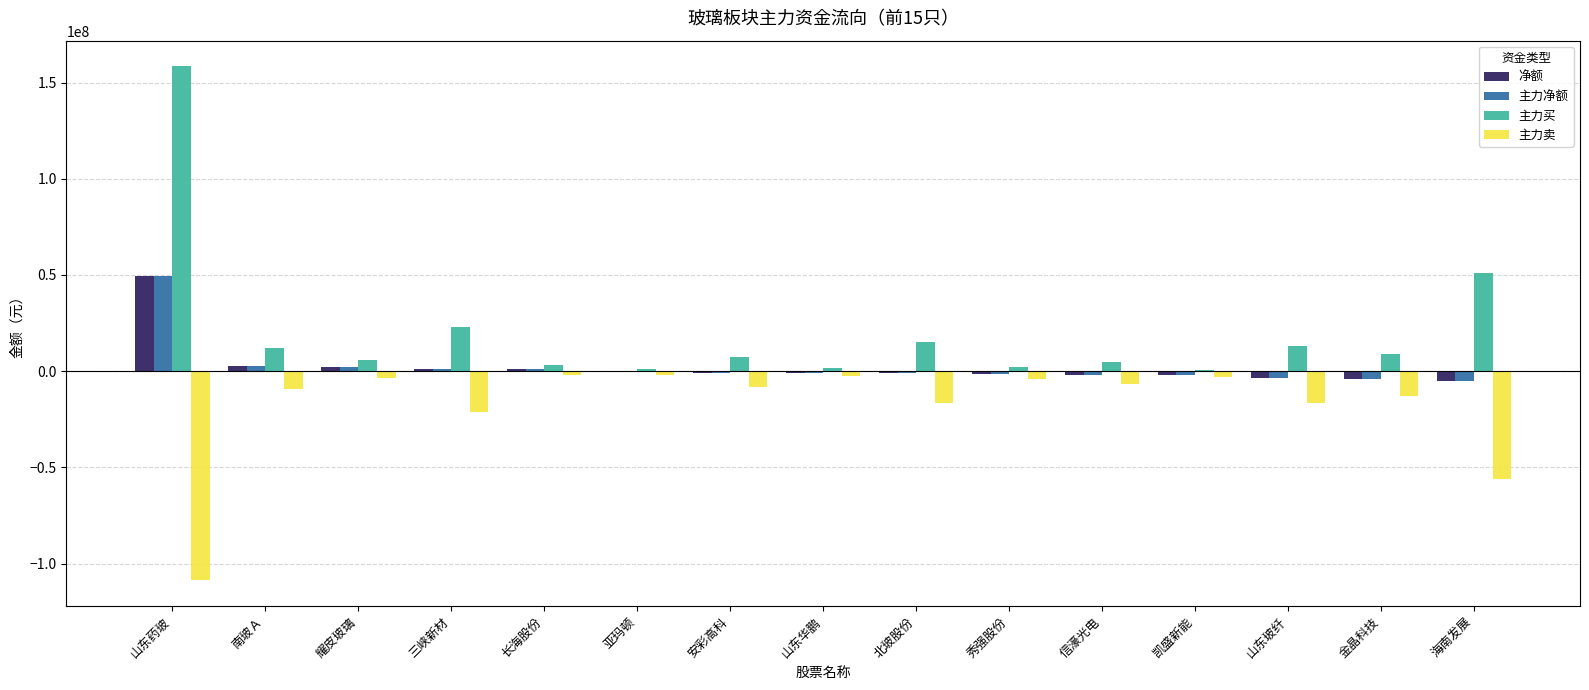

What is the sum of all 主力净额 values?

35117236